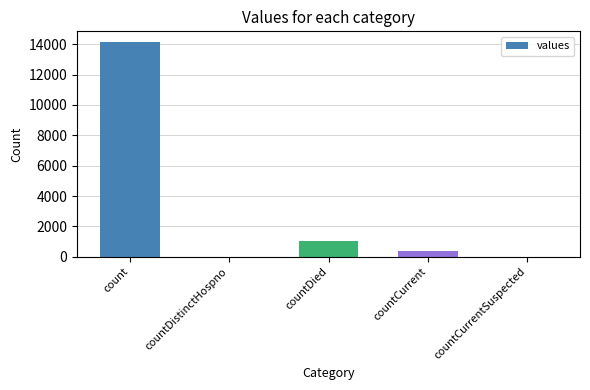

True or false: the data shows 8468 at countCurrentSuspected.

False